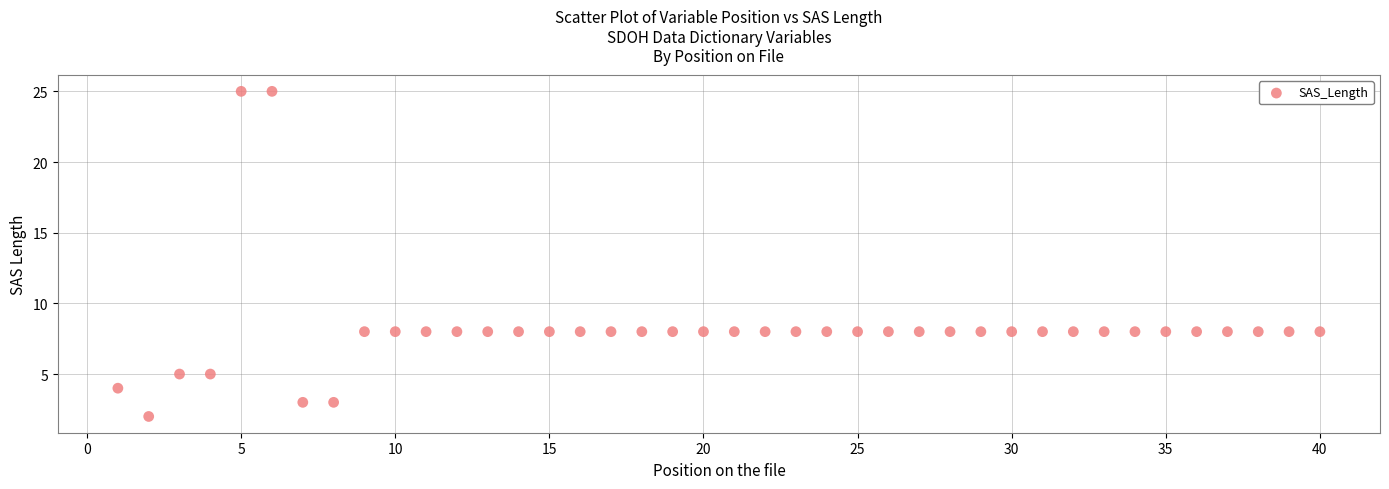

What is the range of Y values (max minus min)?

23